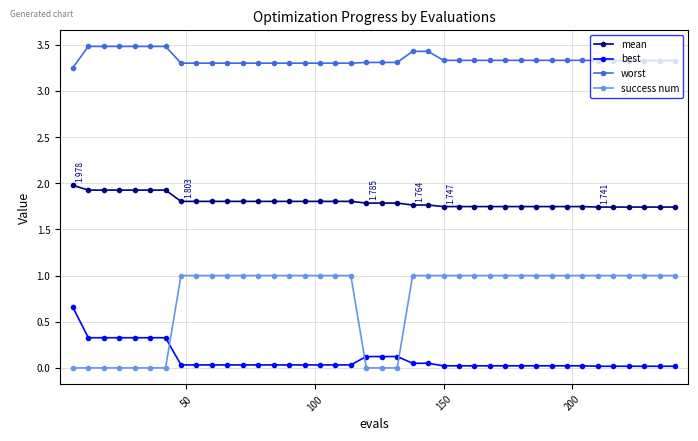

Rank the series by their average value, from highest to lowest.

worst, mean, success num, best